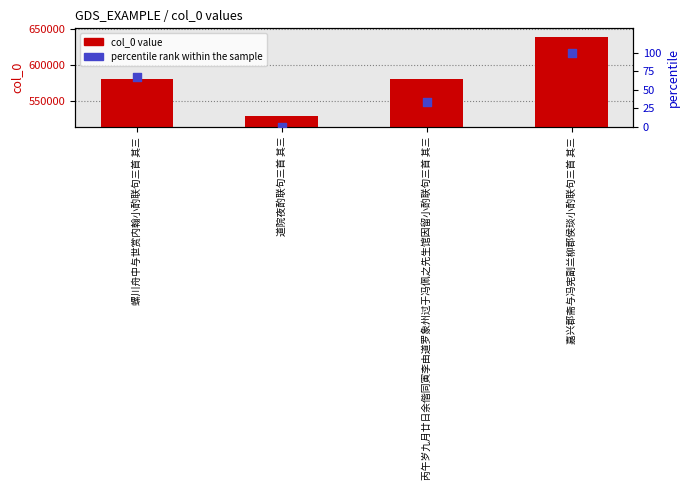

At which category is the sum across all series the highest?

嘉兴郡斋与冯宪副兰柳郡侯琰小酌联句三首 其三